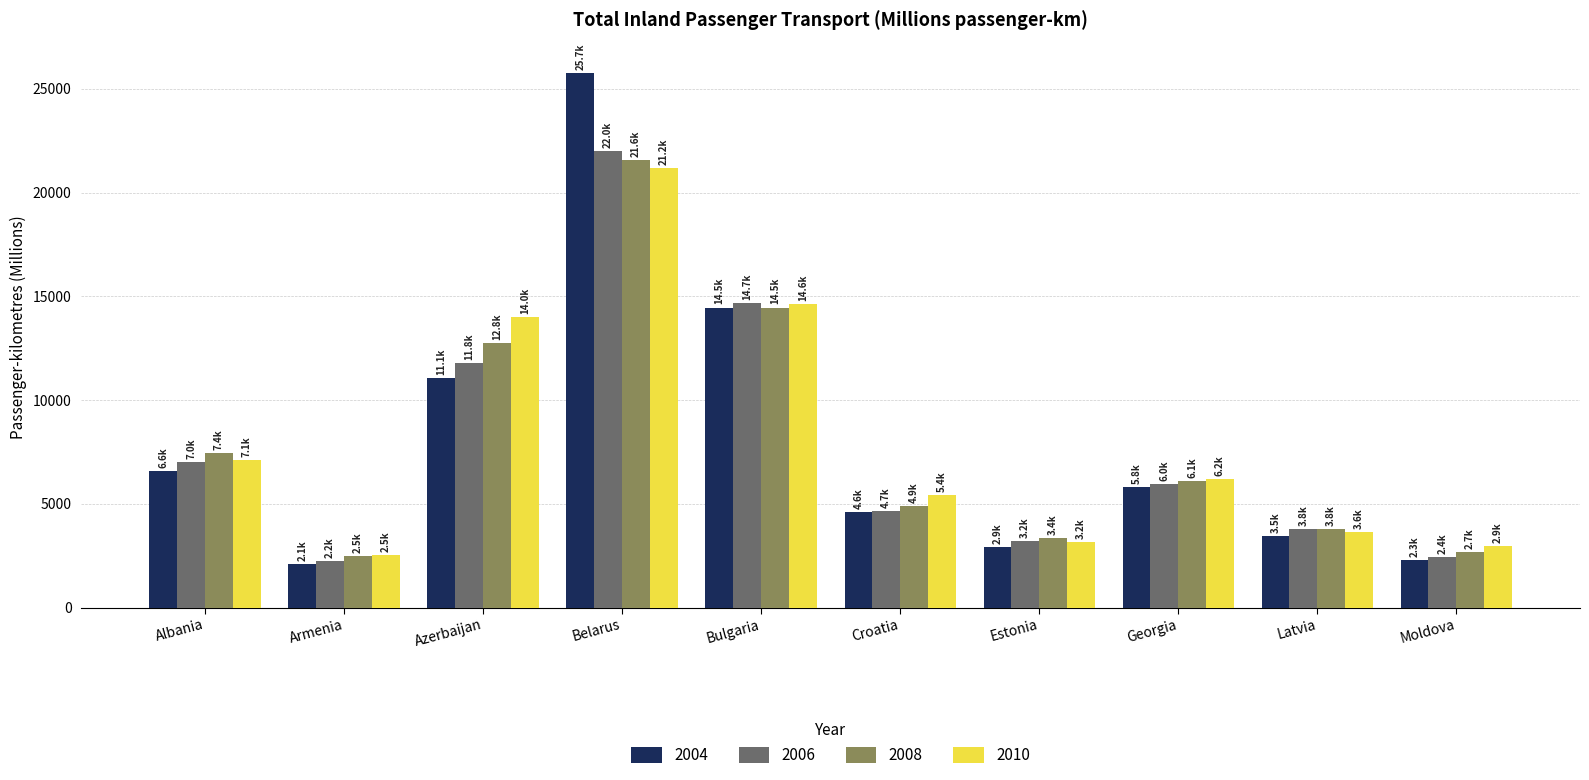

What is the minimum value shown in the chart?

2096